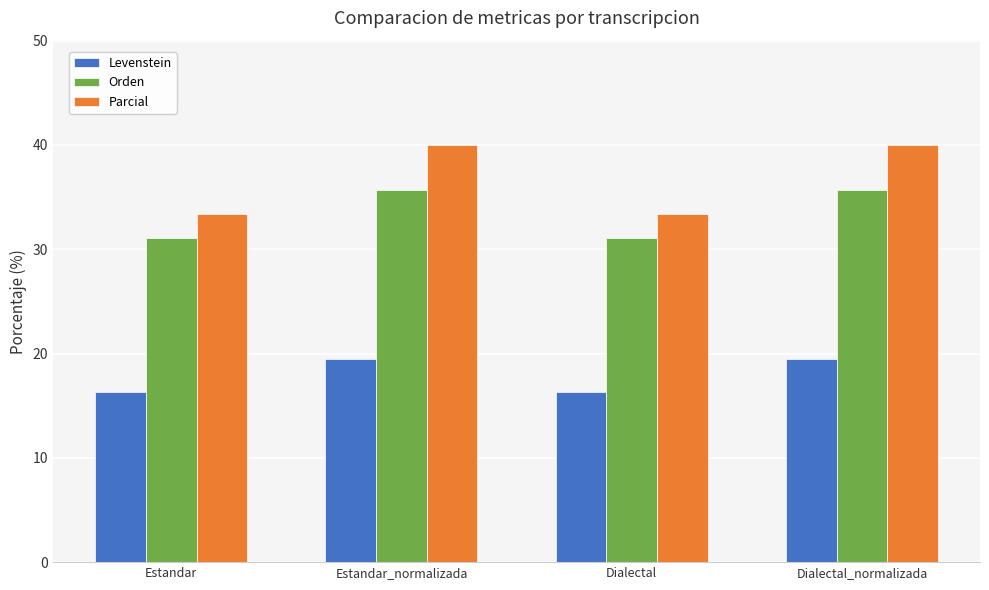

How many bars are there in each group?

3